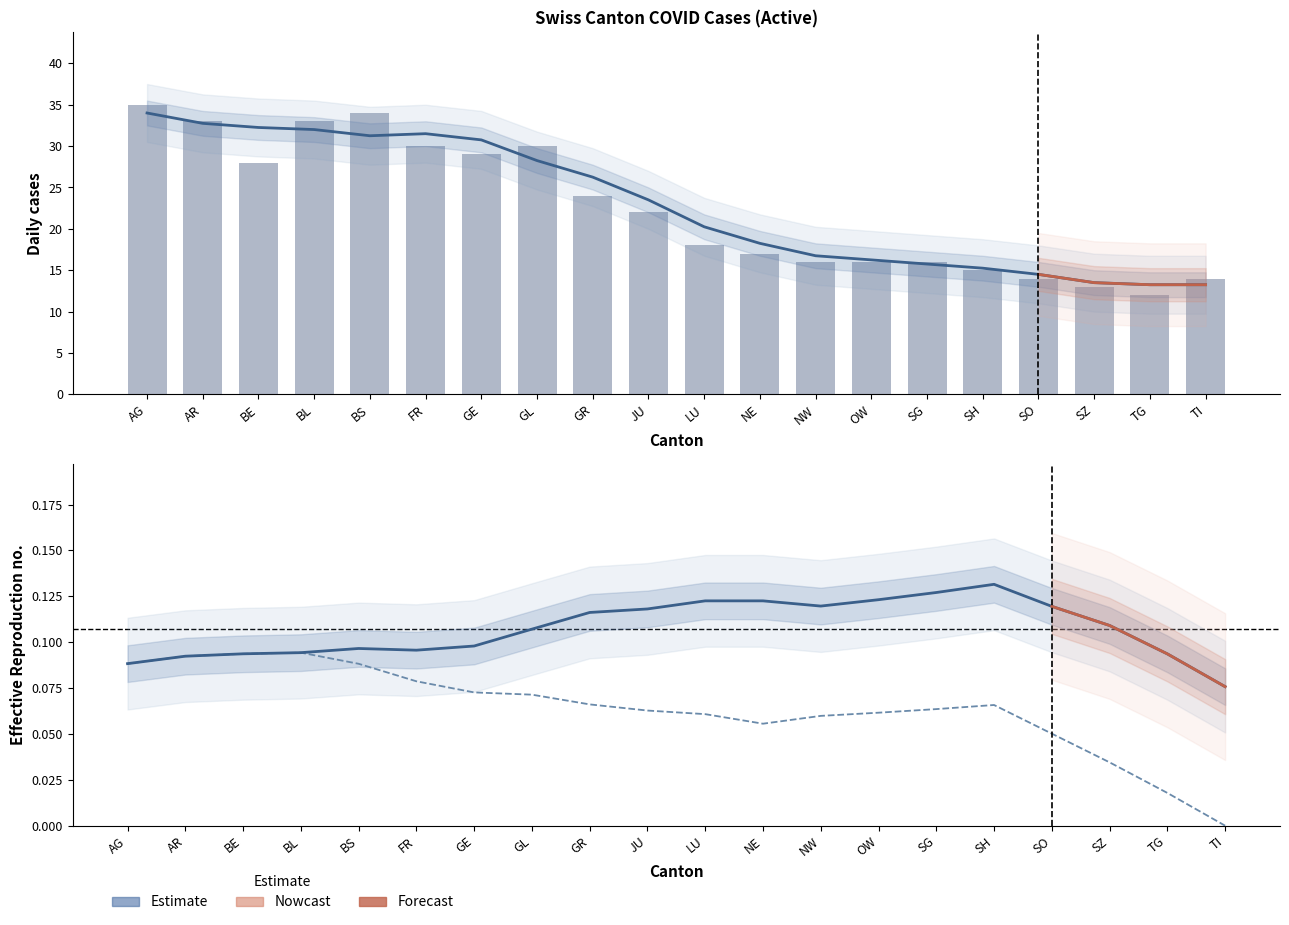

At how many categories does at least one series exceed 12?

19